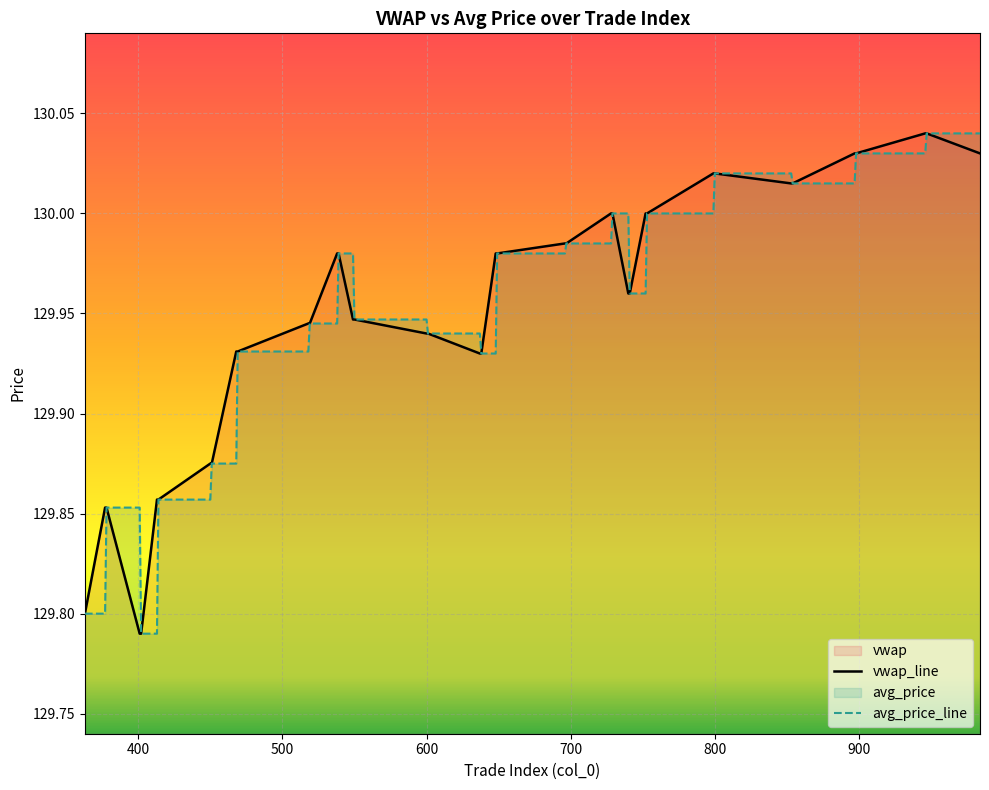

True or false: avg_price_line has more than 1 interior local peaks.

False